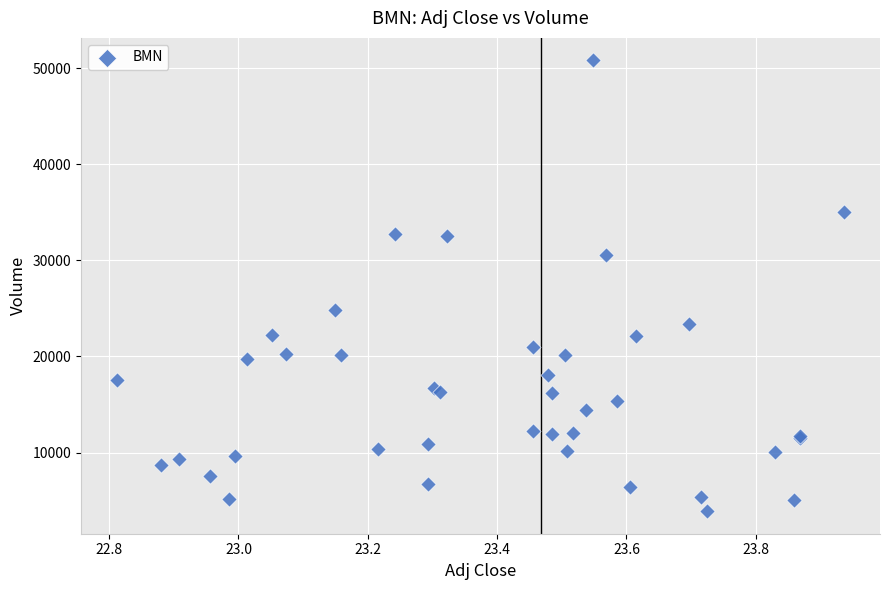

What Y value in the scatter plot is closest to 27350?

24800